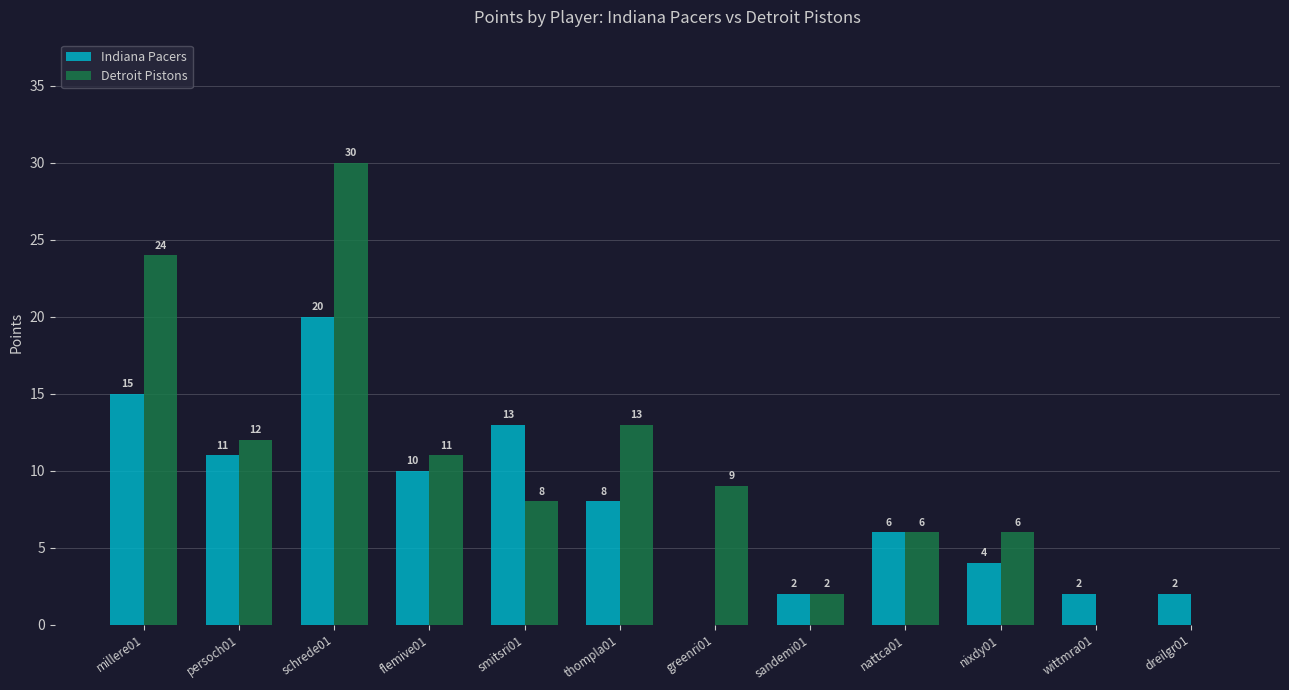

What is the total value across all series at persoch01?

23